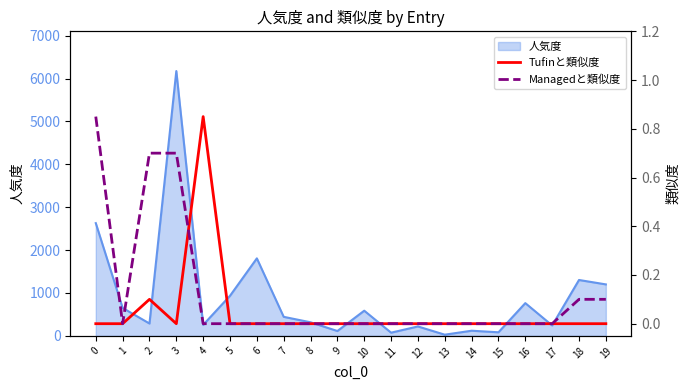

The value of 人気度 at 10 is 587.0. True or false?

True